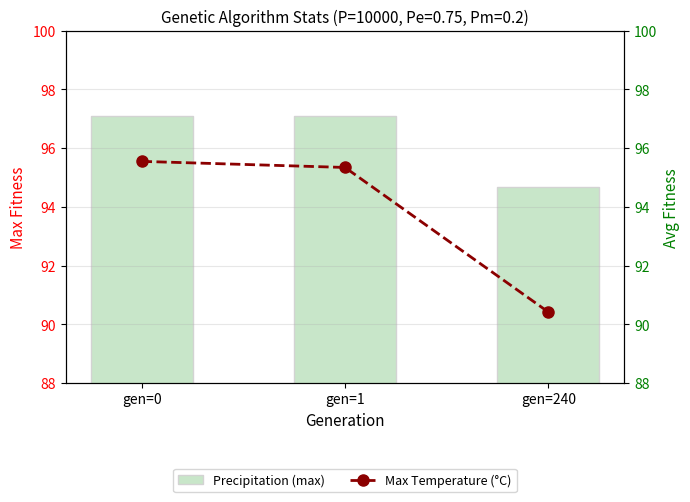

At which label is Precipitation (max) closest to 95?

gen=240